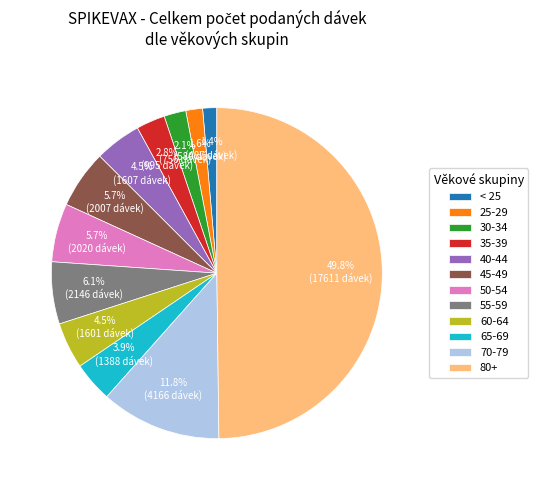

What is the largest slice in the pie chart?

80+